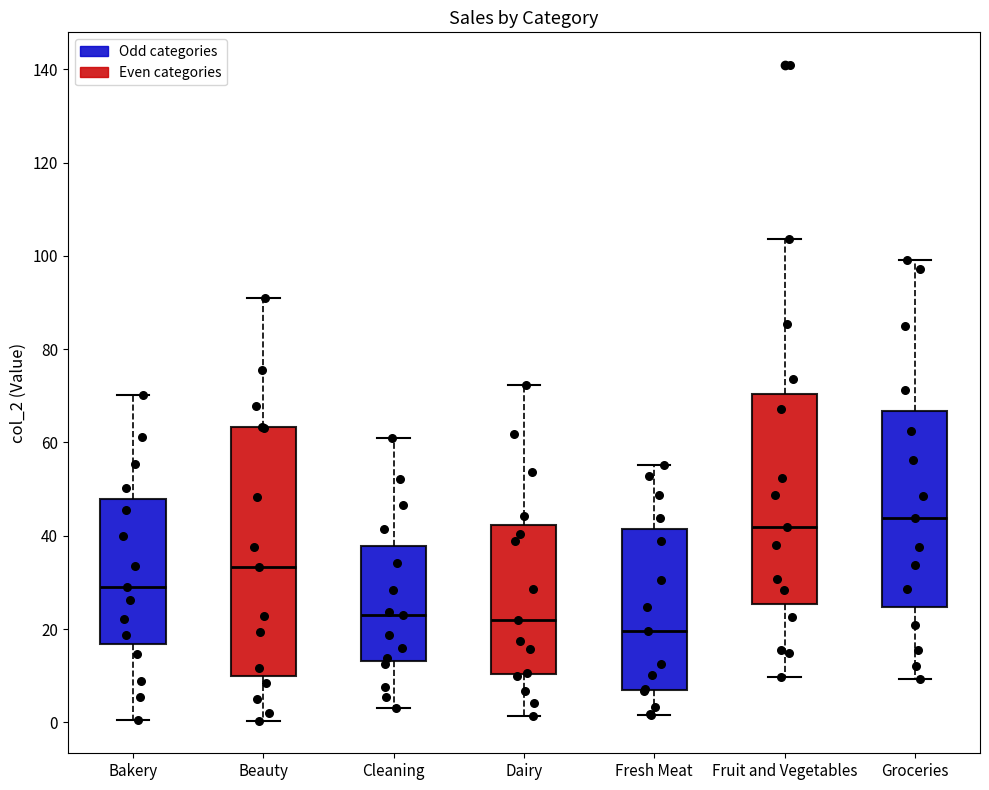

Which box's median line is the lowest?

Fresh Meat